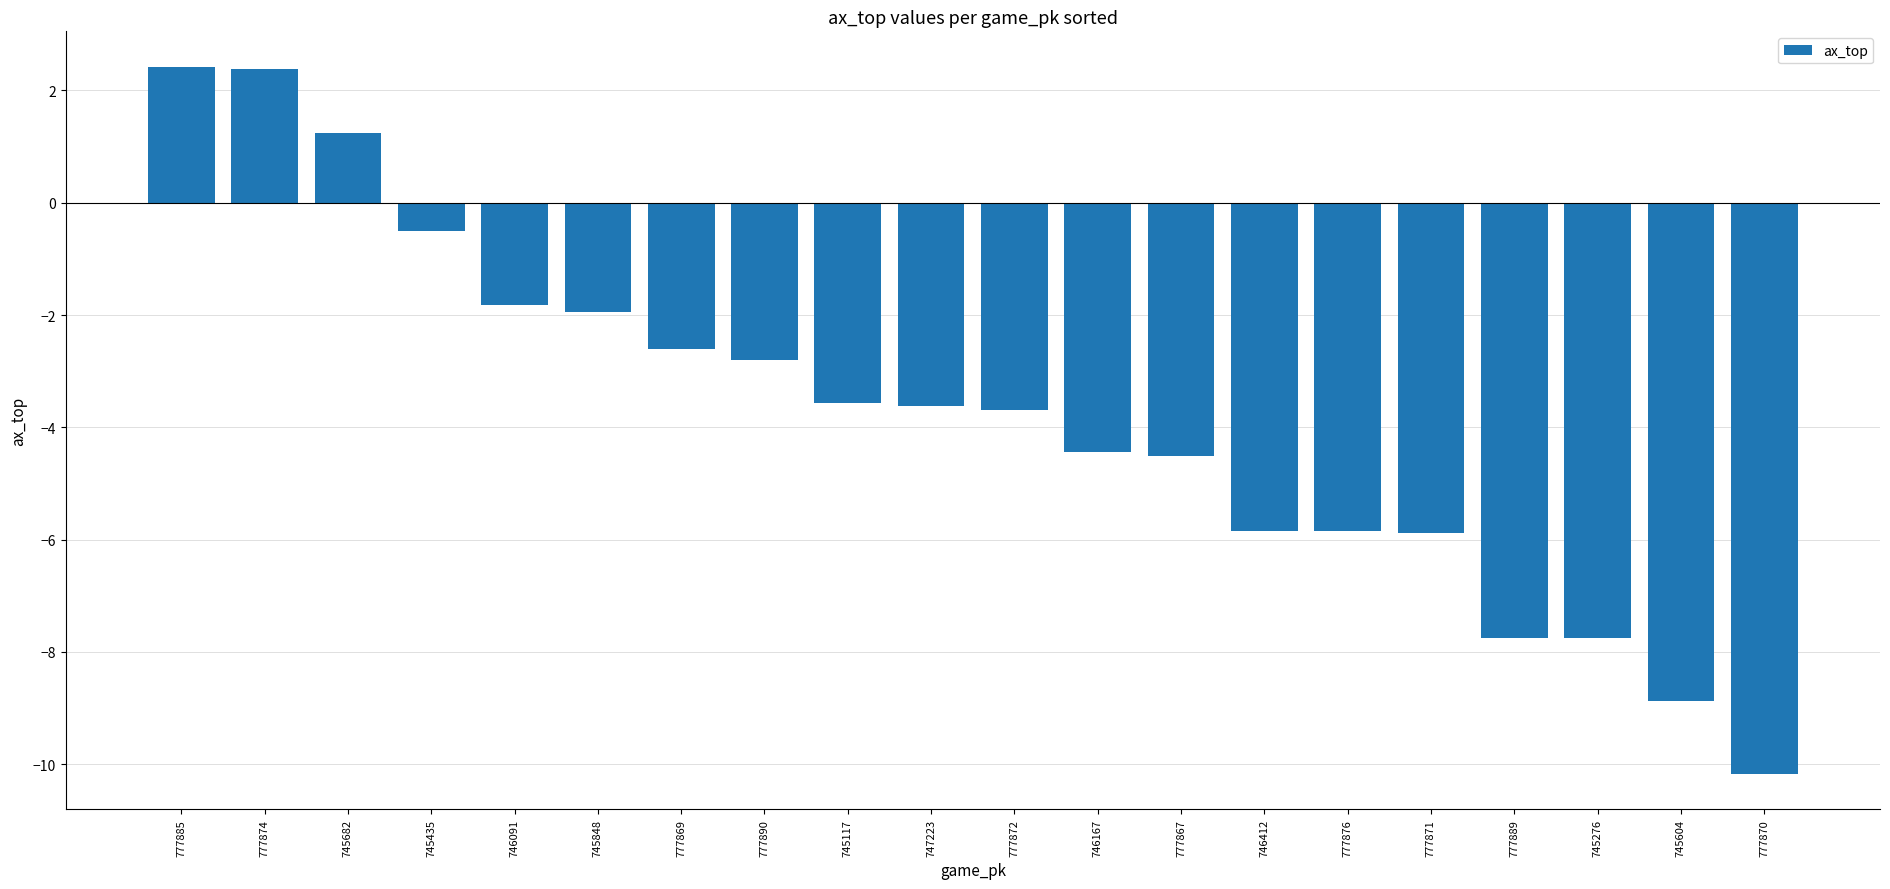

What value does the data have at 745848?

-1.9